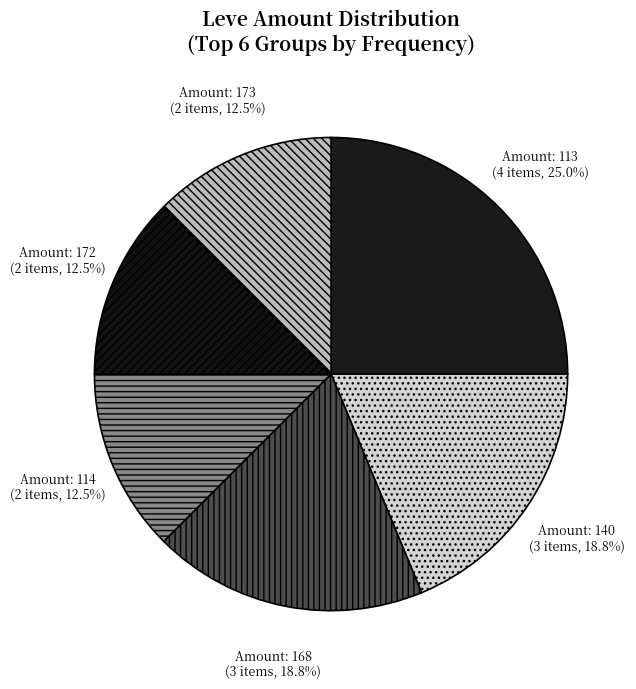

What percentage do Amount: 113 and Amount: 173 together represent?

37.5%